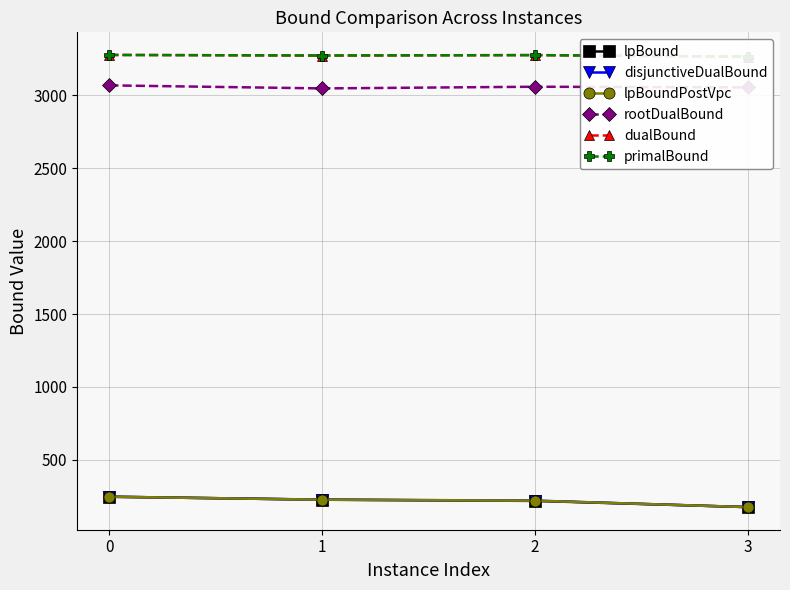

How many distinct data groups are displayed?

6